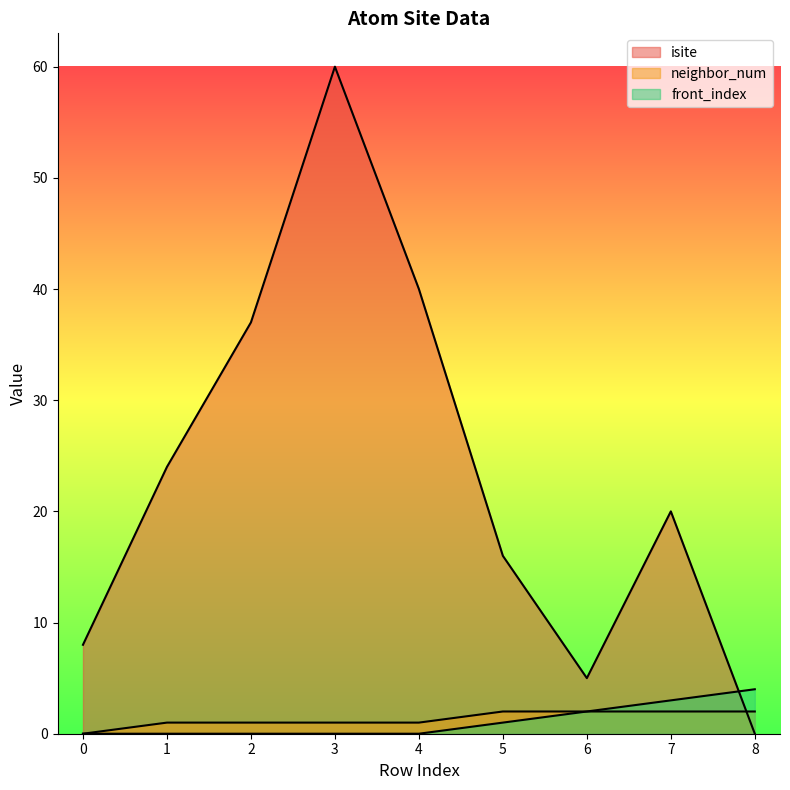

Reading right to left, transcribe all the data shown in this chart.

isite: 8=0	7=20	6=5	5=16	4=40	3=60	2=37	1=24	0=8
neighbor_num: 8=2	7=2	6=2	5=2	4=1	3=1	2=1	1=1	0=0
front_index: 8=4	7=3	6=2	5=1	4=0	3=0	2=0	1=0	0=0